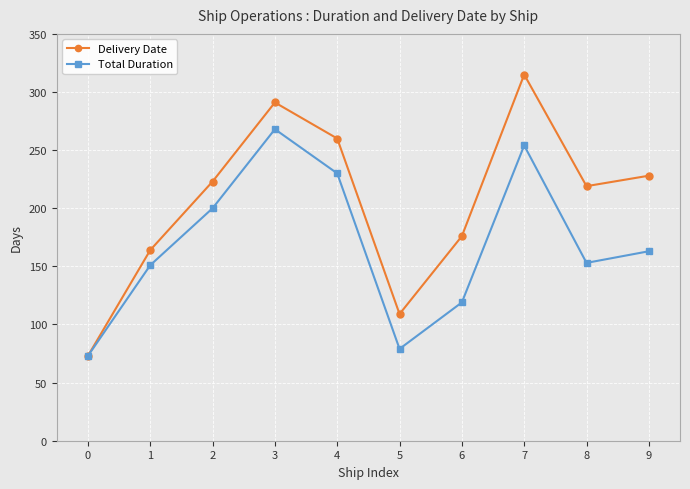

What is the minimum value shown in the chart?

73